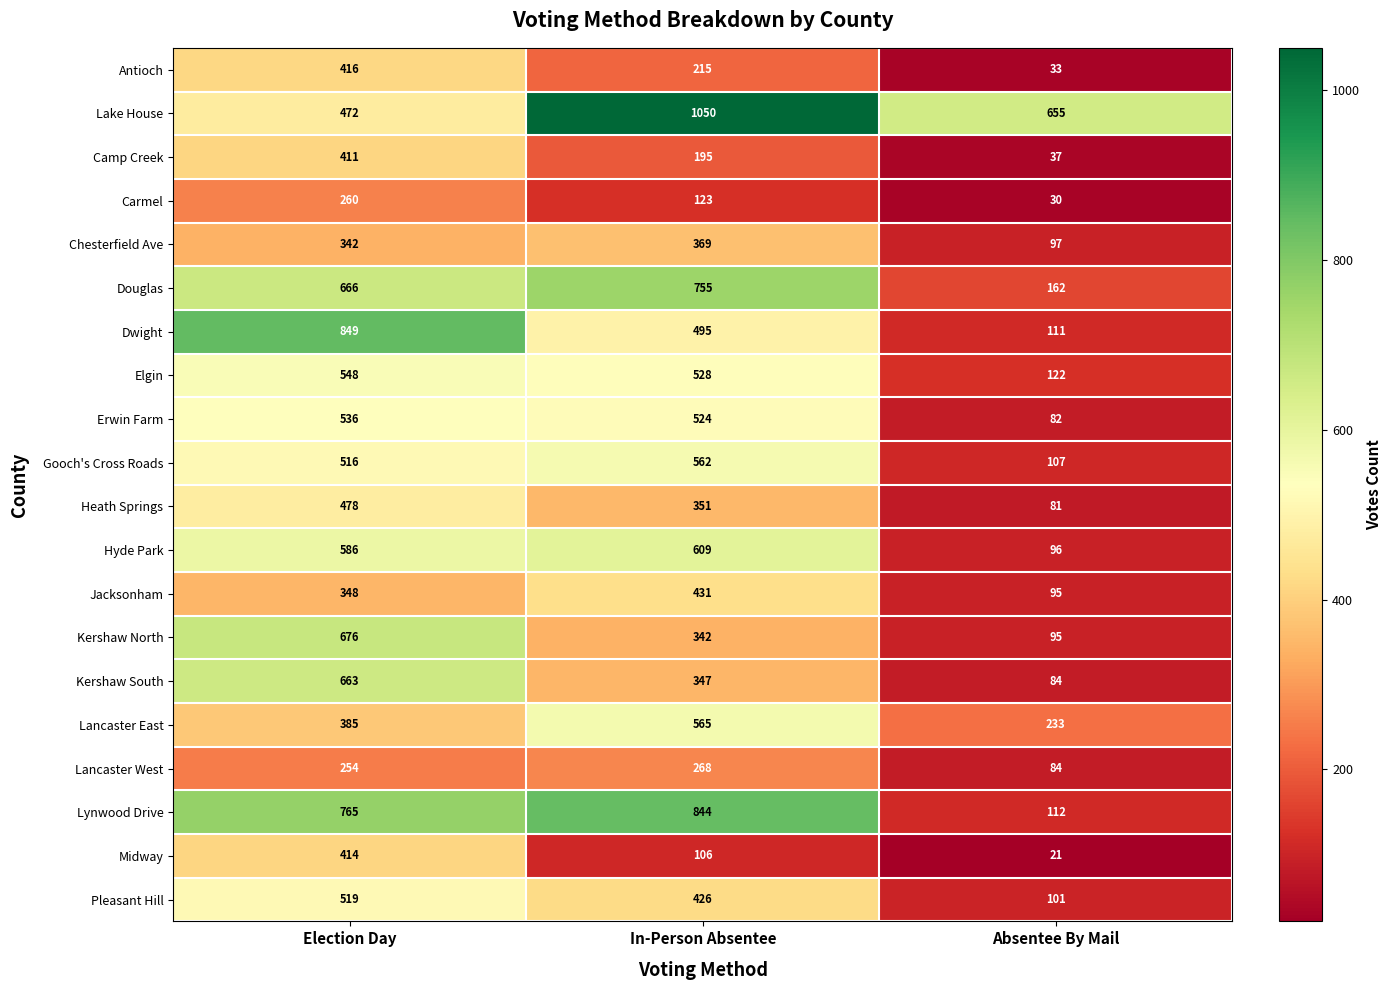

Which series has the largest range (max minus min)?

Dwight